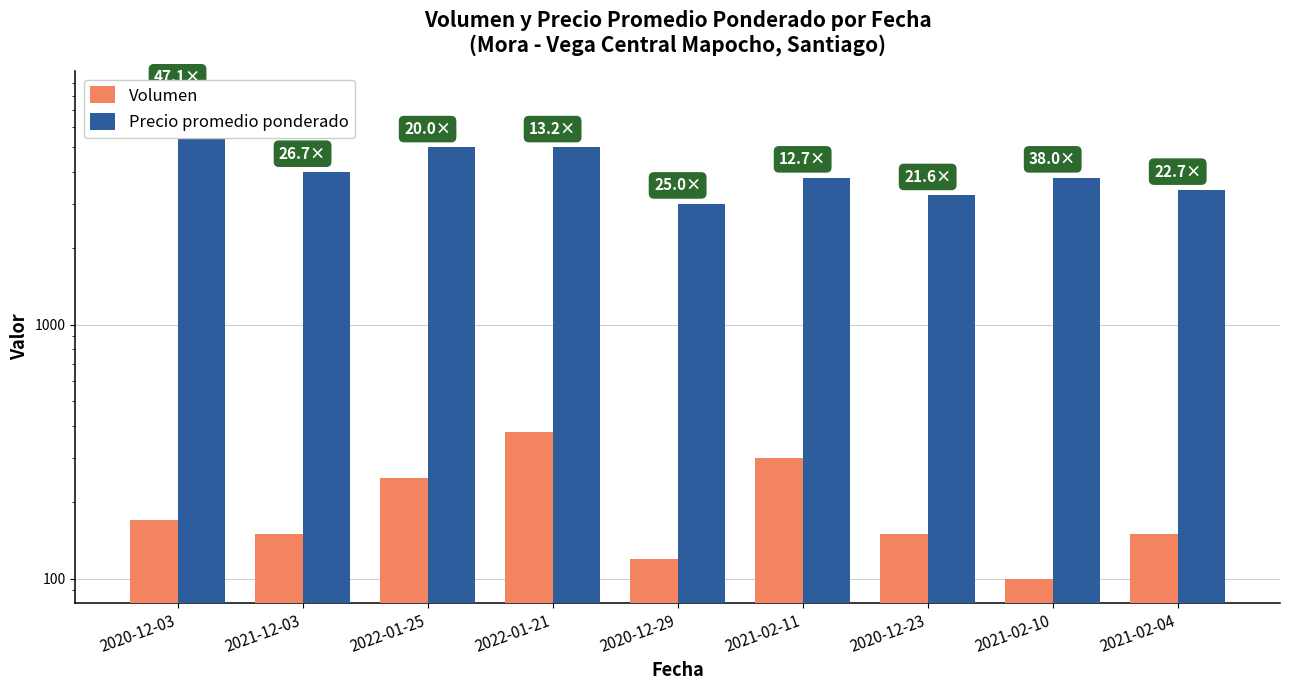

Reading left to right, list all the values displayed in this chart.

Volumen: 170	150	250	380	120	300	150	100	150
Precio promedio ponderado: 8000	4000	5000	5000	3000	3800	3240	3800	3400